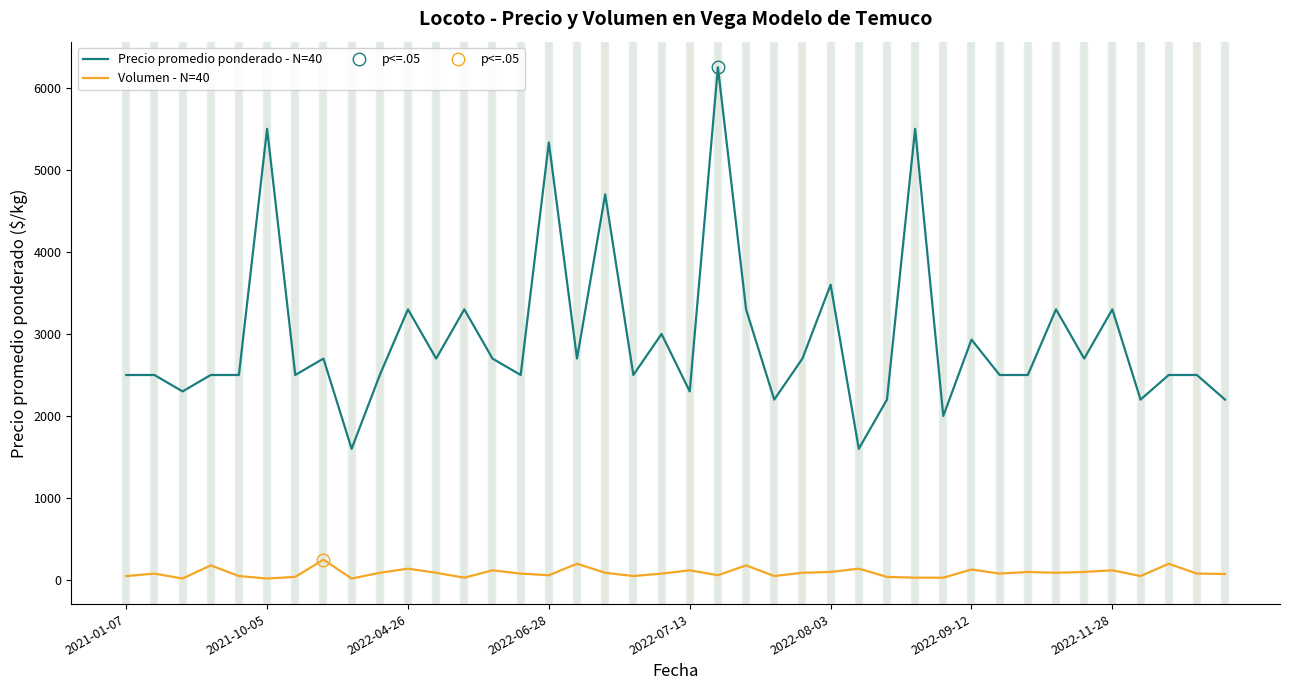

Between 8 and 17, which series saw the biggest shift?

Precio promedio ponderado - N=40